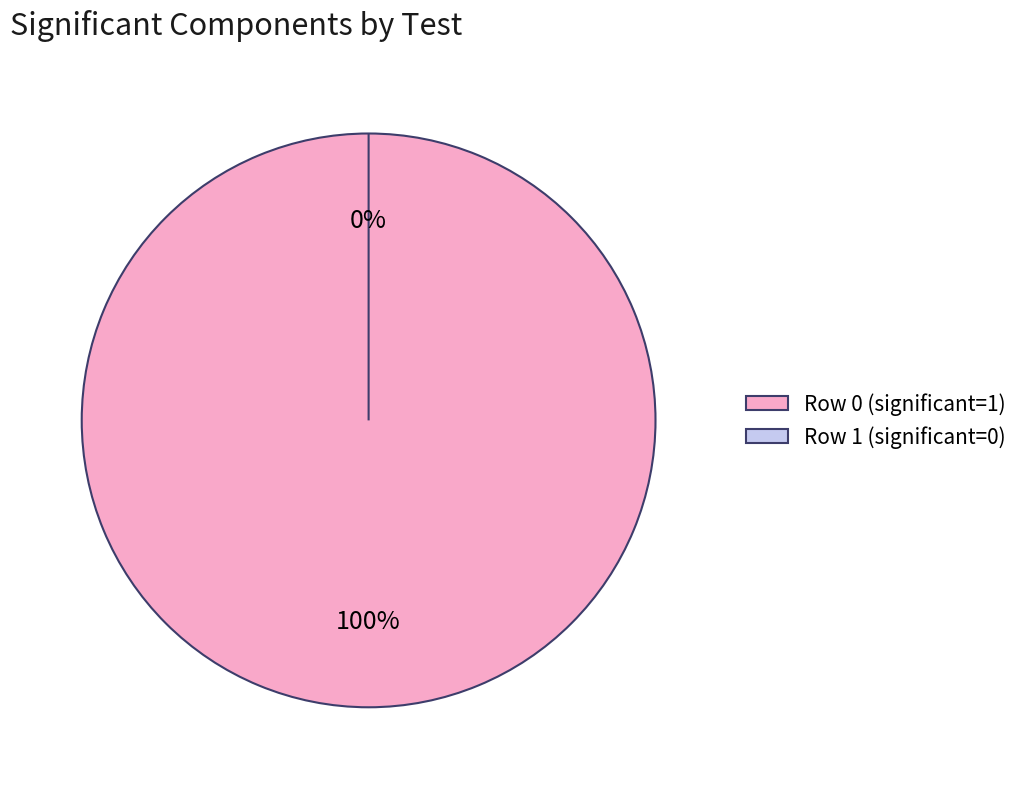

The Row 1 slice represents 0% of the pie. True or false?

True